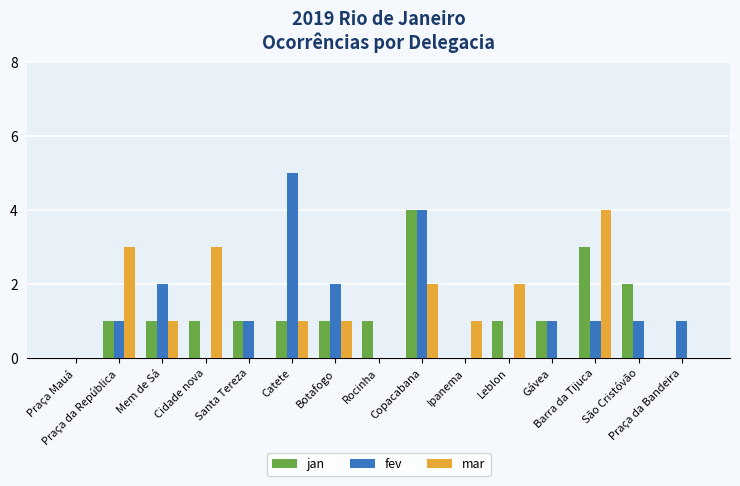

Reading left to right, transcribe all the data shown in this chart.

jan: 0	1	1	1	1	1	1	1	4	0	1	1	3	2	0
fev: 0	1	2	0	1	5	2	0	4	0	0	1	1	1	1
mar: 0	3	1	3	0	1	1	0	2	1	2	0	4	0	0